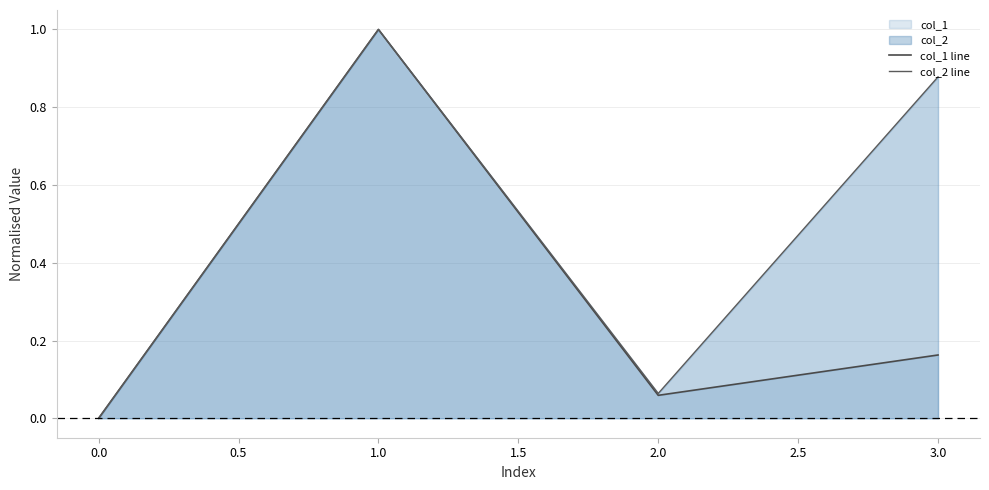

How many values in the col_1 line series exceed 0?

3